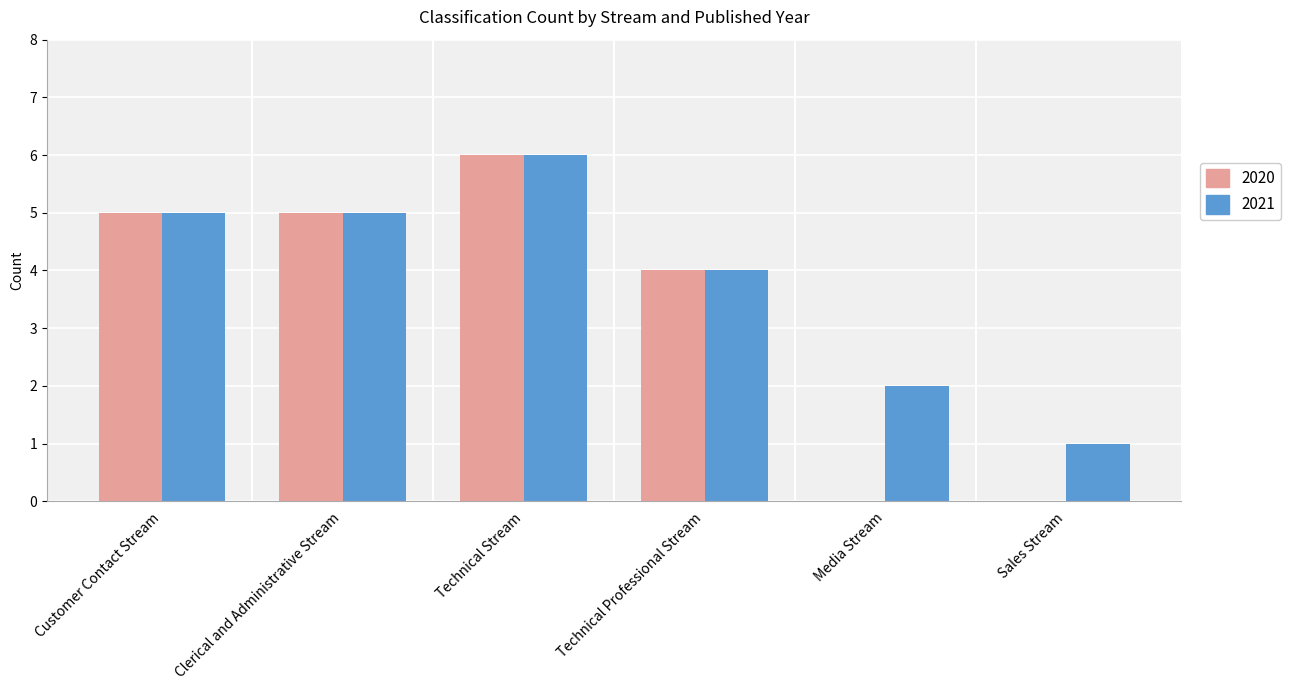

The value of 2021 at Sales Stream is 1. True or false?

True